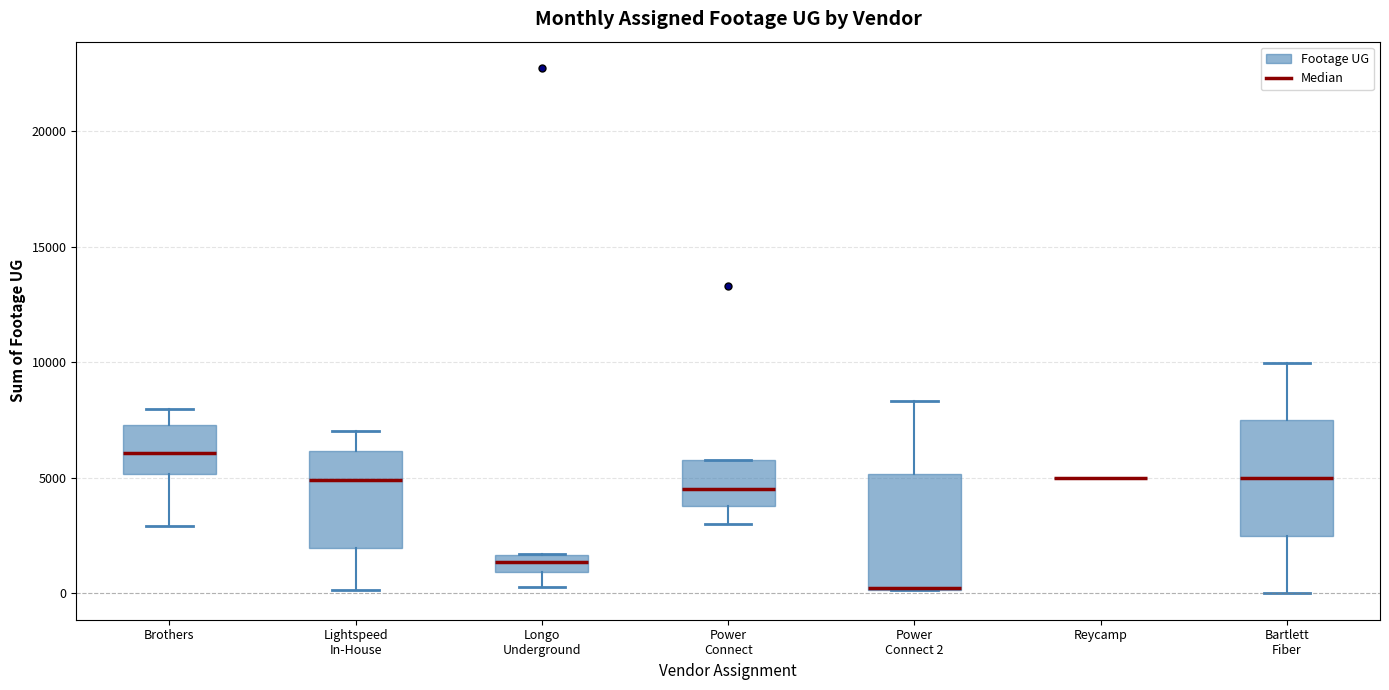

Where does the upper whisker of the box for Power Connect 2 end on the y-axis? The values are not printed on the chart, so give them approximately, as read against the axis.

8500